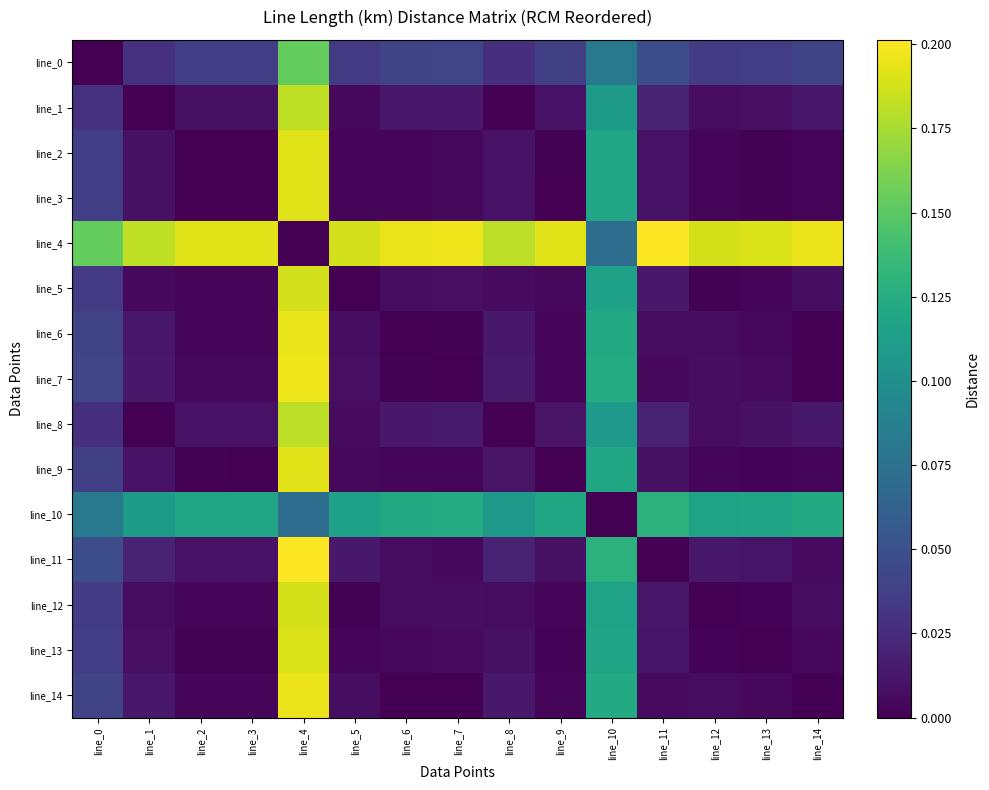

Reading left to right, what are all the values shown in this chart?

line_0: line_0=0.0	line_1=0.0	line_2=0.0	line_3=0.0	line_4=0.2	line_5=0.0	line_6=0.0	line_7=0.0	line_8=0.0	line_9=0.0	line_10=0.1	line_11=0.0	line_12=0.0	line_13=0.0	line_14=0.0
line_1: line_0=0.0	line_1=0.0	line_2=0.0	line_3=0.0	line_4=0.2	line_5=0.0	line_6=0.0	line_7=0.0	line_8=0.0	line_9=0.0	line_10=0.1	line_11=0.0	line_12=0.0	line_13=0.0	line_14=0.0
line_2: line_0=0.0	line_1=0.0	line_2=0.0	line_3=0.0	line_4=0.2	line_5=0.0	line_6=0.0	line_7=0.0	line_8=0.0	line_9=0.0	line_10=0.1	line_11=0.0	line_12=0.0	line_13=0.0	line_14=0.0
line_3: line_0=0.0	line_1=0.0	line_2=0.0	line_3=0.0	line_4=0.2	line_5=0.0	line_6=0.0	line_7=0.0	line_8=0.0	line_9=0.0	line_10=0.1	line_11=0.0	line_12=0.0	line_13=0.0	line_14=0.0
line_4: line_0=0.2	line_1=0.2	line_2=0.2	line_3=0.2	line_4=0.0	line_5=0.2	line_6=0.2	line_7=0.2	line_8=0.2	line_9=0.2	line_10=0.1	line_11=0.2	line_12=0.2	line_13=0.2	line_14=0.2
line_5: line_0=0.0	line_1=0.0	line_2=0.0	line_3=0.0	line_4=0.2	line_5=0.0	line_6=0.0	line_7=0.0	line_8=0.0	line_9=0.0	line_10=0.1	line_11=0.0	line_12=0.0	line_13=0.0	line_14=0.0
line_6: line_0=0.0	line_1=0.0	line_2=0.0	line_3=0.0	line_4=0.2	line_5=0.0	line_6=0.0	line_7=0.0	line_8=0.0	line_9=0.0	line_10=0.1	line_11=0.0	line_12=0.0	line_13=0.0	line_14=0.0
line_7: line_0=0.0	line_1=0.0	line_2=0.0	line_3=0.0	line_4=0.2	line_5=0.0	line_6=0.0	line_7=0.0	line_8=0.0	line_9=0.0	line_10=0.1	line_11=0.0	line_12=0.0	line_13=0.0	line_14=0.0
line_8: line_0=0.0	line_1=0.0	line_2=0.0	line_3=0.0	line_4=0.2	line_5=0.0	line_6=0.0	line_7=0.0	line_8=0.0	line_9=0.0	line_10=0.1	line_11=0.0	line_12=0.0	line_13=0.0	line_14=0.0
line_9: line_0=0.0	line_1=0.0	line_2=0.0	line_3=0.0	line_4=0.2	line_5=0.0	line_6=0.0	line_7=0.0	line_8=0.0	line_9=0.0	line_10=0.1	line_11=0.0	line_12=0.0	line_13=0.0	line_14=0.0
line_10: line_0=0.1	line_1=0.1	line_2=0.1	line_3=0.1	line_4=0.1	line_5=0.1	line_6=0.1	line_7=0.1	line_8=0.1	line_9=0.1	line_10=0.0	line_11=0.1	line_12=0.1	line_13=0.1	line_14=0.1
line_11: line_0=0.0	line_1=0.0	line_2=0.0	line_3=0.0	line_4=0.2	line_5=0.0	line_6=0.0	line_7=0.0	line_8=0.0	line_9=0.0	line_10=0.1	line_11=0.0	line_12=0.0	line_13=0.0	line_14=0.0
line_12: line_0=0.0	line_1=0.0	line_2=0.0	line_3=0.0	line_4=0.2	line_5=0.0	line_6=0.0	line_7=0.0	line_8=0.0	line_9=0.0	line_10=0.1	line_11=0.0	line_12=0.0	line_13=0.0	line_14=0.0
line_13: line_0=0.0	line_1=0.0	line_2=0.0	line_3=0.0	line_4=0.2	line_5=0.0	line_6=0.0	line_7=0.0	line_8=0.0	line_9=0.0	line_10=0.1	line_11=0.0	line_12=0.0	line_13=0.0	line_14=0.0
line_14: line_0=0.0	line_1=0.0	line_2=0.0	line_3=0.0	line_4=0.2	line_5=0.0	line_6=0.0	line_7=0.0	line_8=0.0	line_9=0.0	line_10=0.1	line_11=0.0	line_12=0.0	line_13=0.0	line_14=0.0